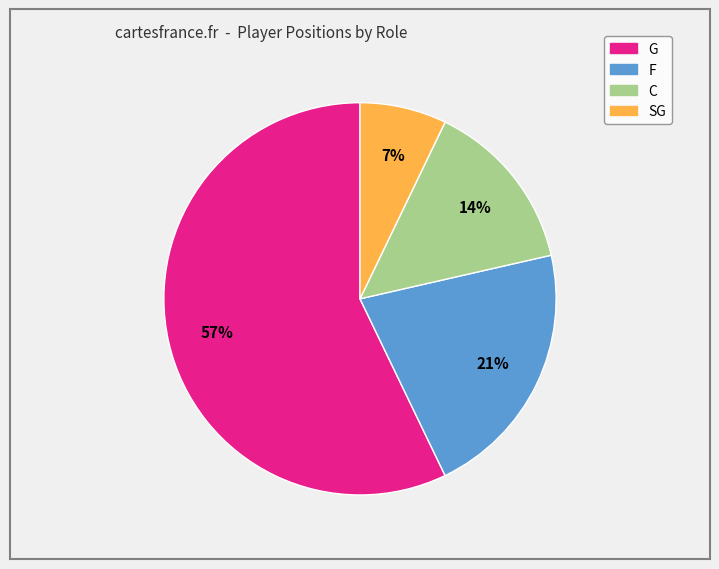

To the nearest percent, what is the average slice percentage?

25%